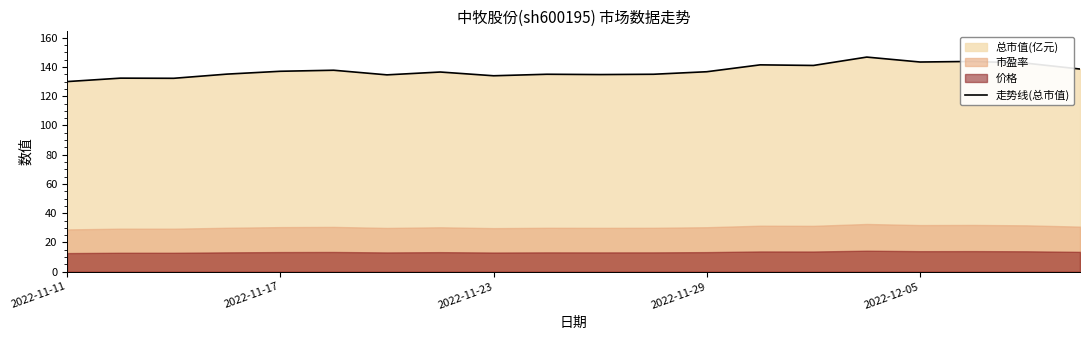

Is it true that 走势线(总市值) equals 191.1 at 2022-11-11?

False